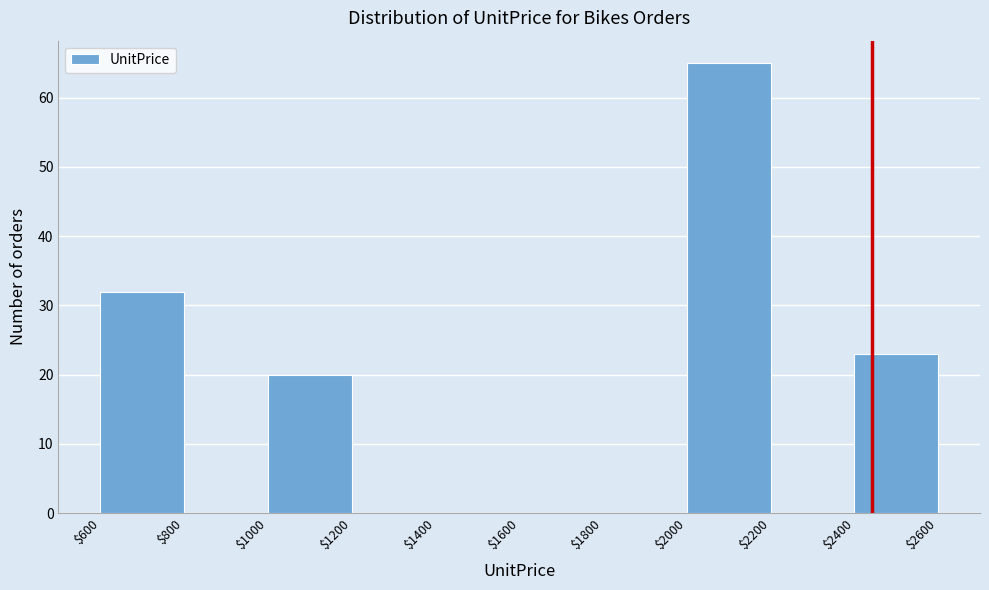

Reading left to right, transcribe this chart: for each bar, give the range it covers on the x-axis and its height. The values are not printed on the chart, so give them approximately, as read against the axis.

$600 to $800: 32
$800 to $1000: 0
$1000 to $1200: 20
$1200 to $1400: 0
$1400 to $1600: 0
$1600 to $1800: 0
$1800 to $2000: 0
$2000 to $2200: 65
$2200 to $2400: 0
$2400 to $2600: 23